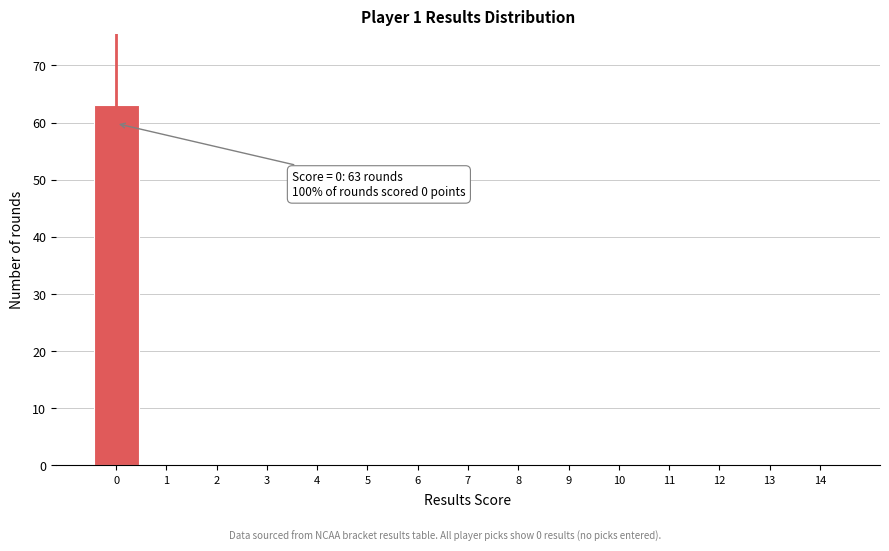

Which range on the x-axis has the tallest bar?

-0.5 to 0.5